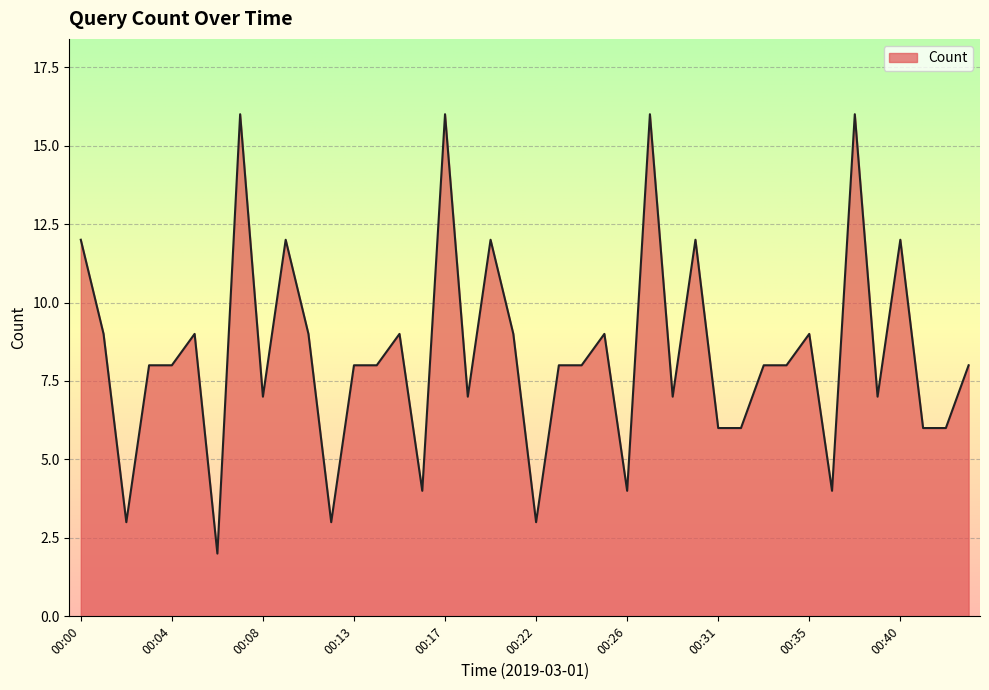

What is the average value?

8